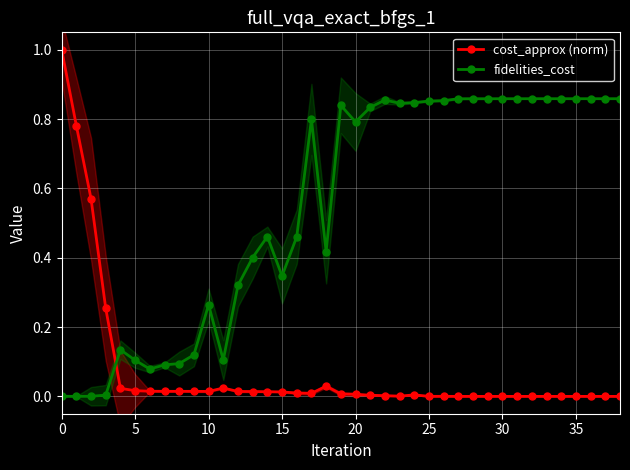

Which series has the widest spread of values?

cost_approx (norm)